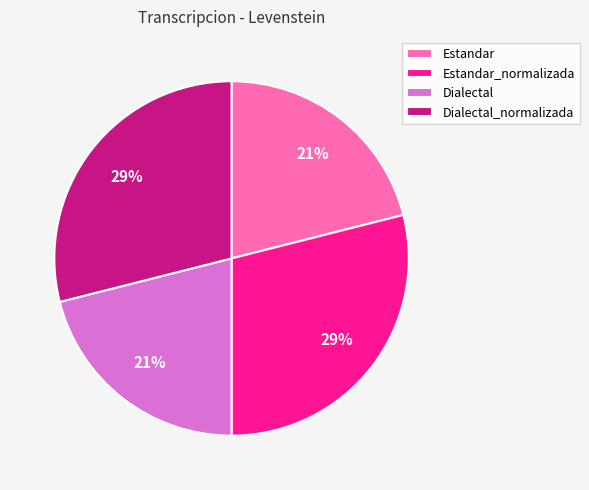

How many slices are in this pie chart?

4